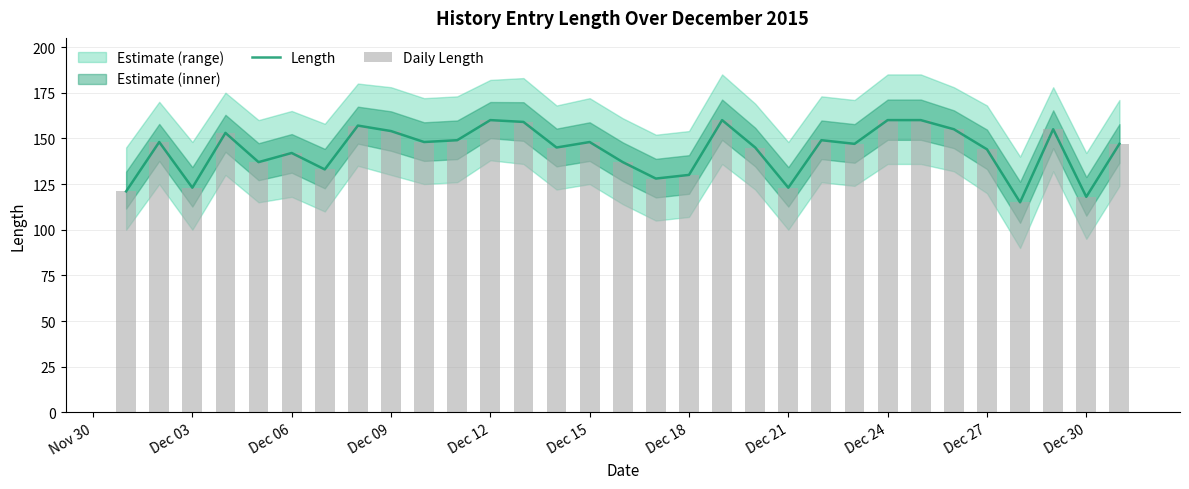

How many values in the Length series are below 147?

14